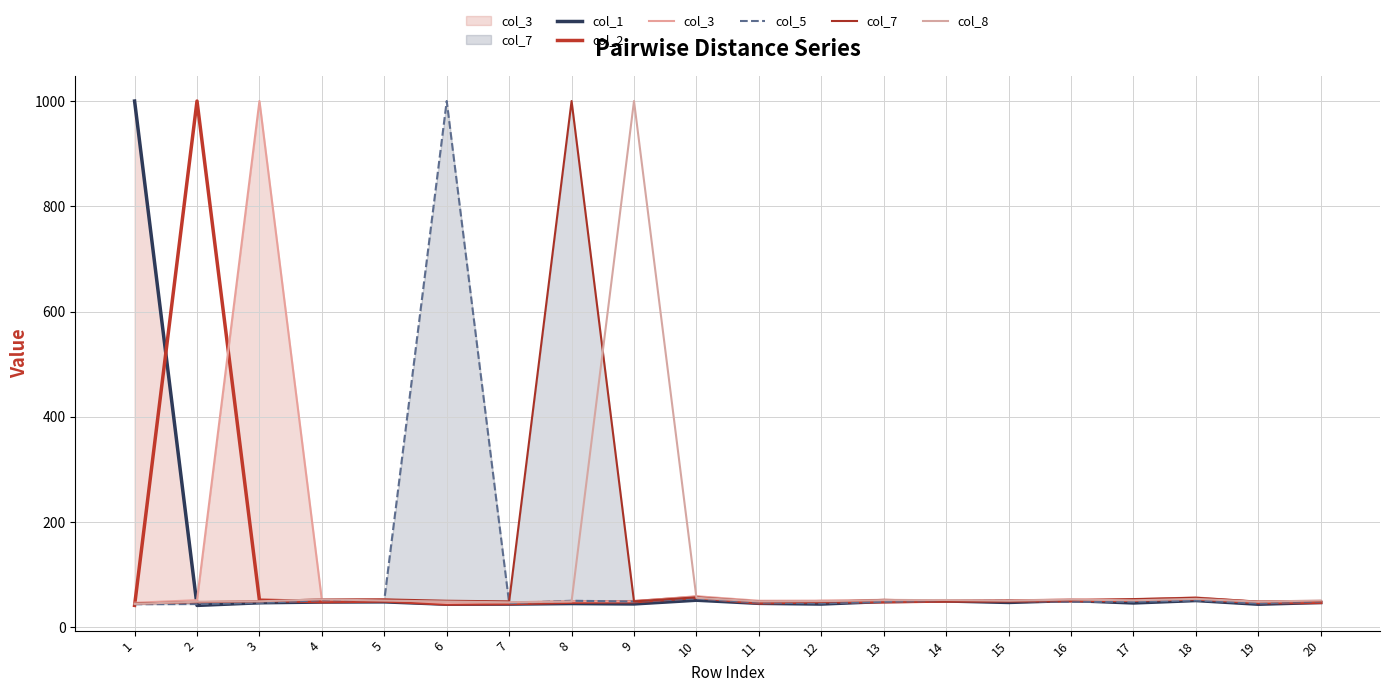

Rank the series at 16 from highest to lowest value.

col_3, col_8, col_7, col_1, col_2, col_5